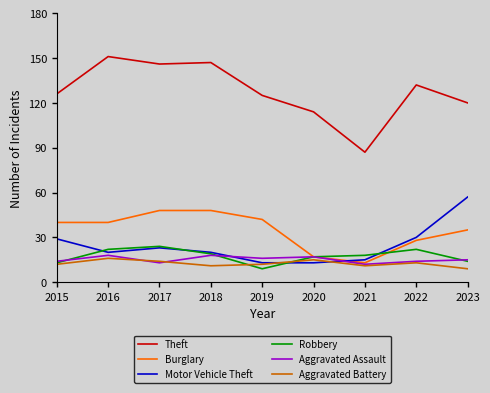

What is the spread (max minus min) of values at 2023?

111